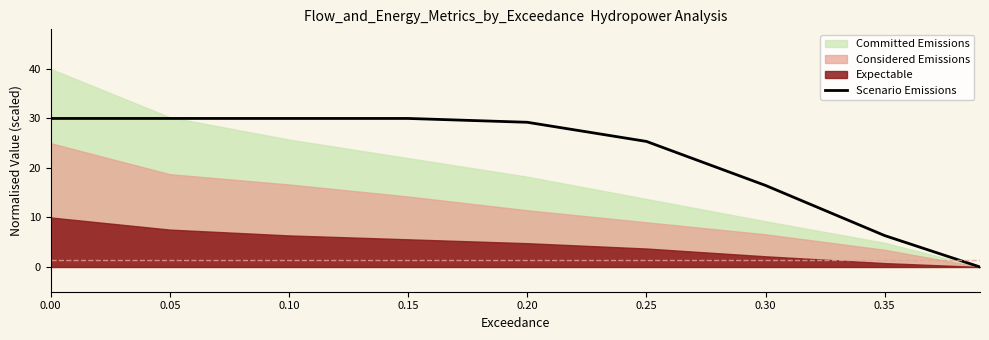

What is the maximum value for Scenario Emissions?

30.0